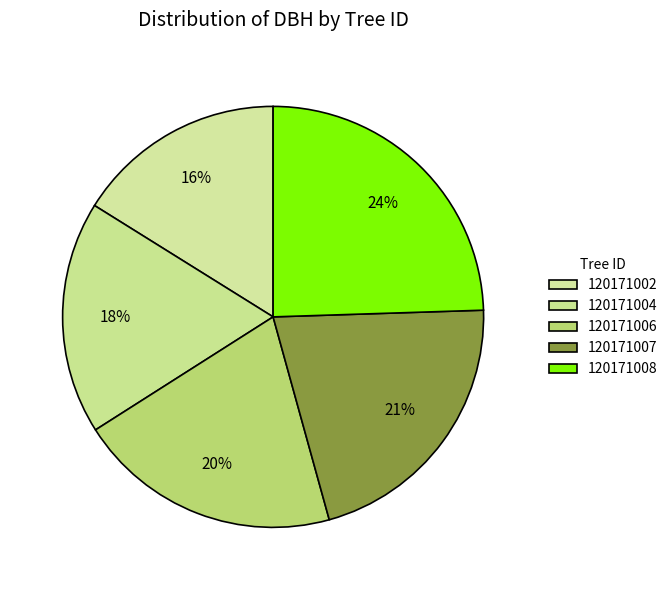

To the nearest percent, what is the average slice percentage?

20%